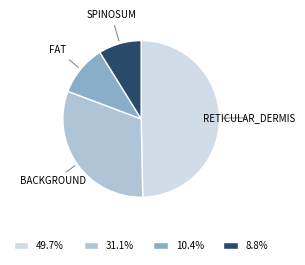

Is there a majority slice in this chart?

No